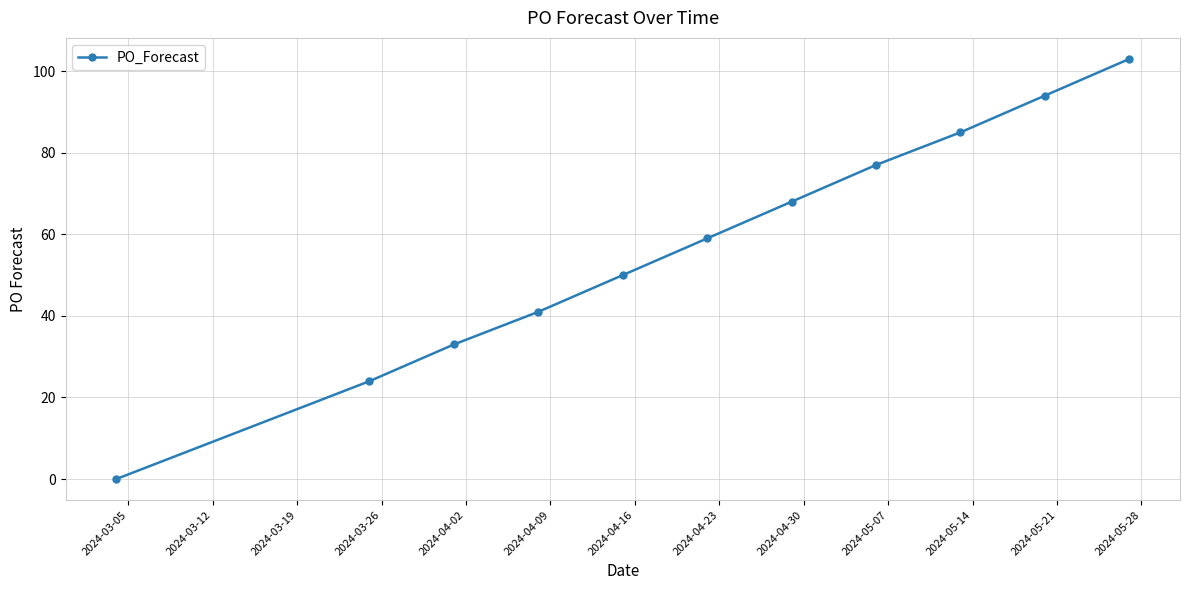

What is the sum of all values?

634